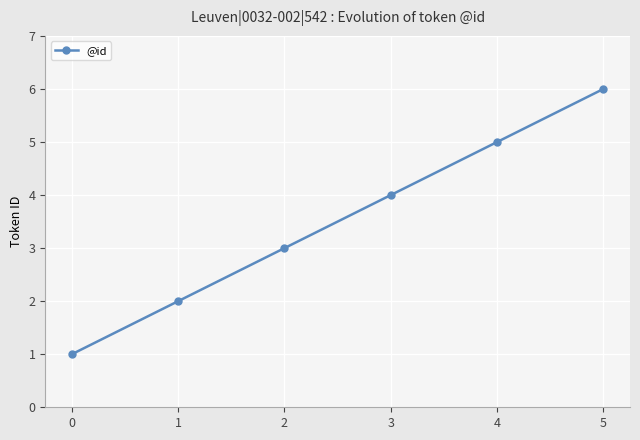

Rank the categories by value from lowest to highest.

0, 1, 2, 3, 4, 5